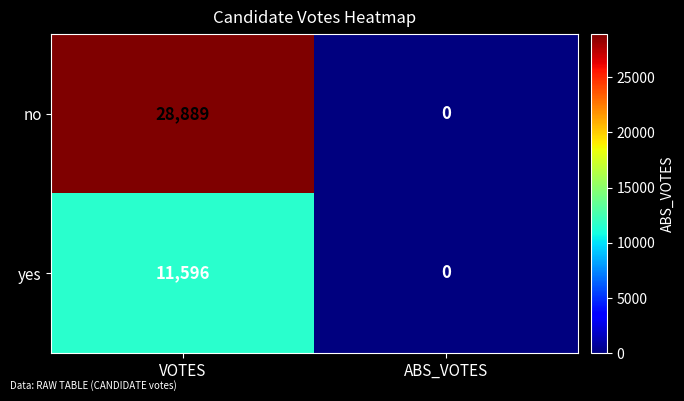

List the series in order of their overall mean, lowest first.

yes, no